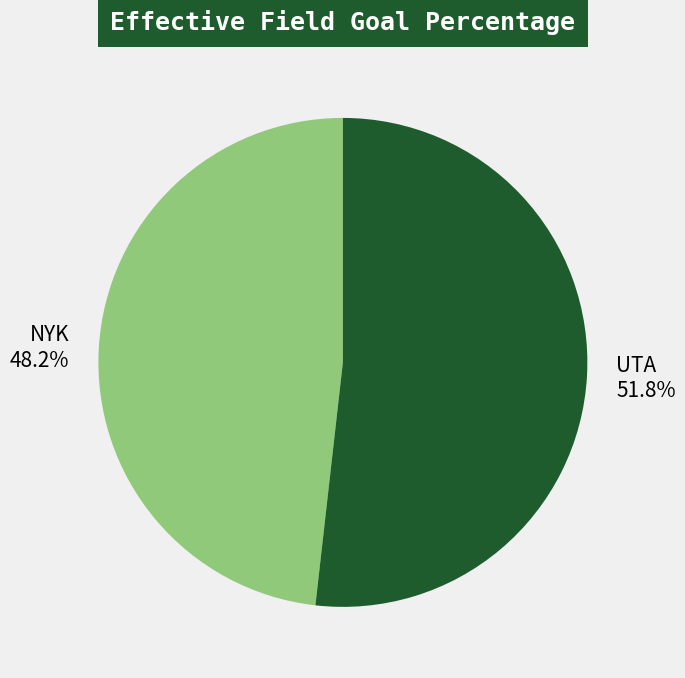

Does UTA account for over 50% of the chart?

Yes